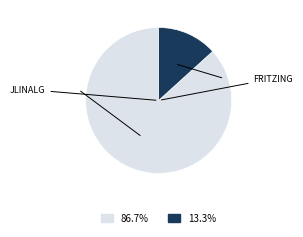

Is there a majority slice in this chart?

Yes